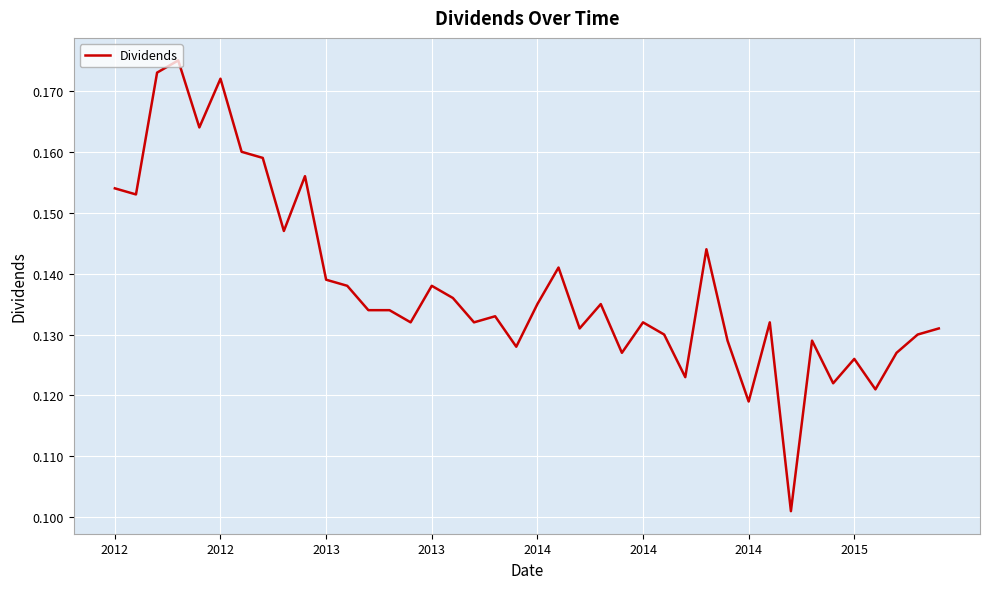

What is the value of the 23rd point from the left?

0.1